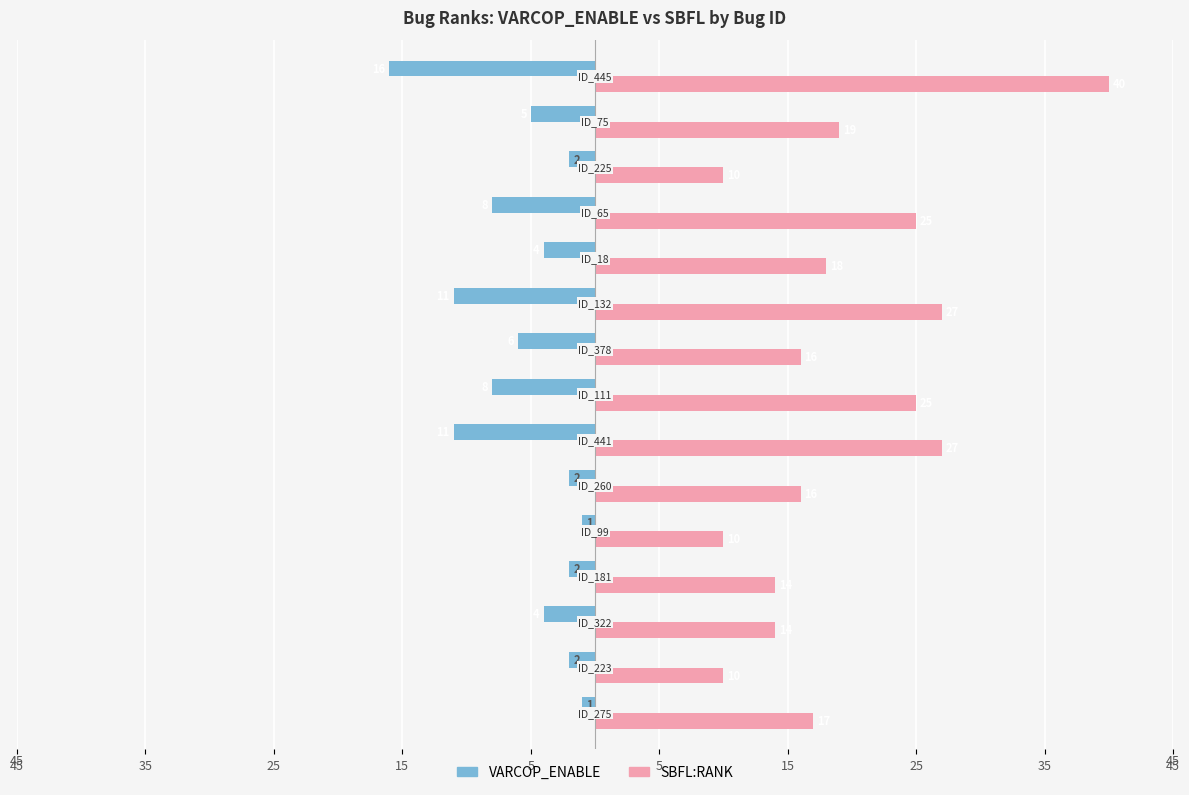

What are all the series names shown in the legend?

VARCOP_ENABLE, SBFL:RANK